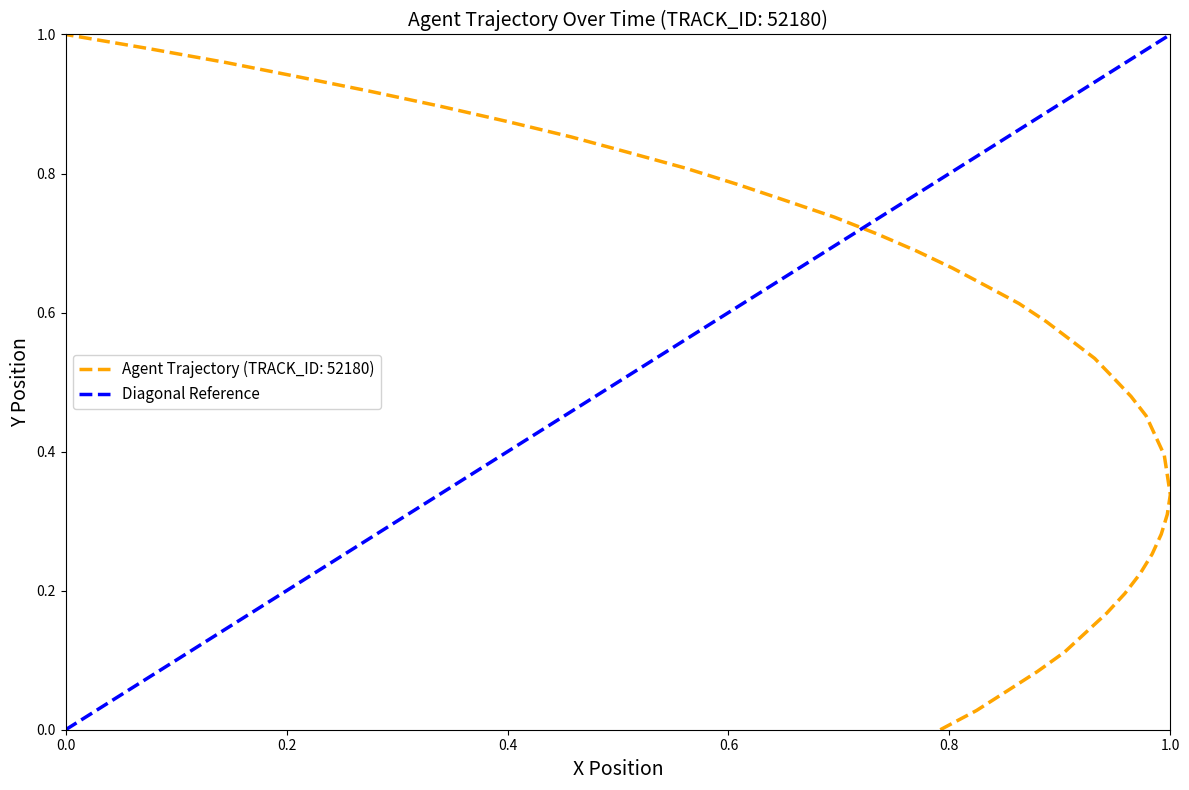

Is it true that the value at 0.0 is 1?

False